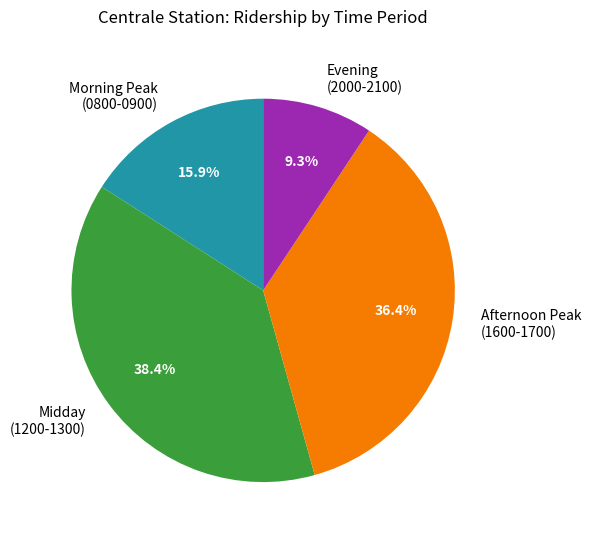

What is the total percentage of Evening (2000-2100) and Morning Peak (0800-0900)?

25.2%